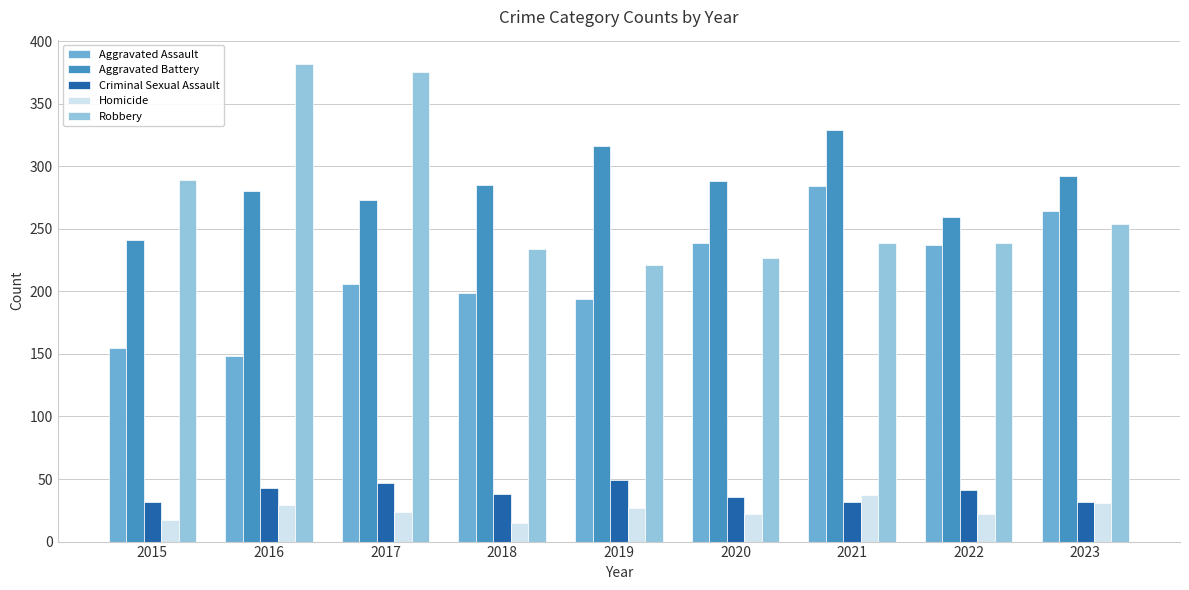

What is the difference between the second highest and second lowest values in the Aggravated Battery series?

57